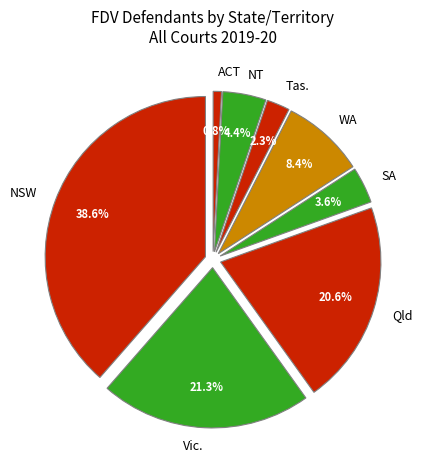

True or false: NSW accounts for 39% of the total.

True